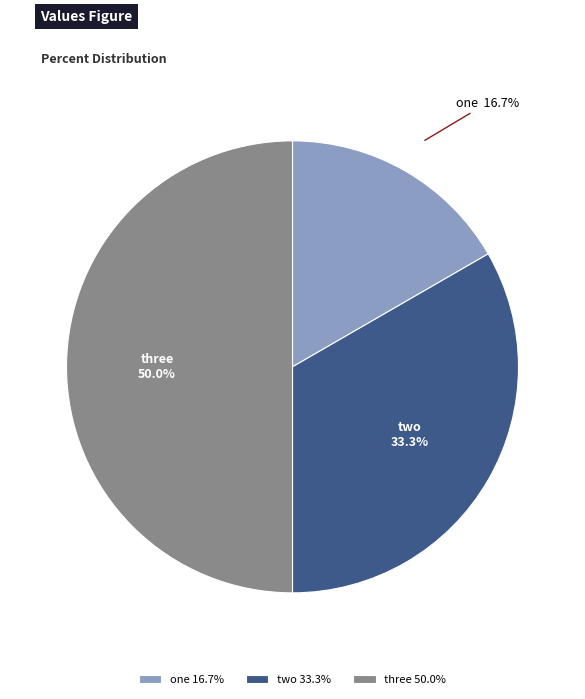

What is the smallest slice in the pie chart?

one